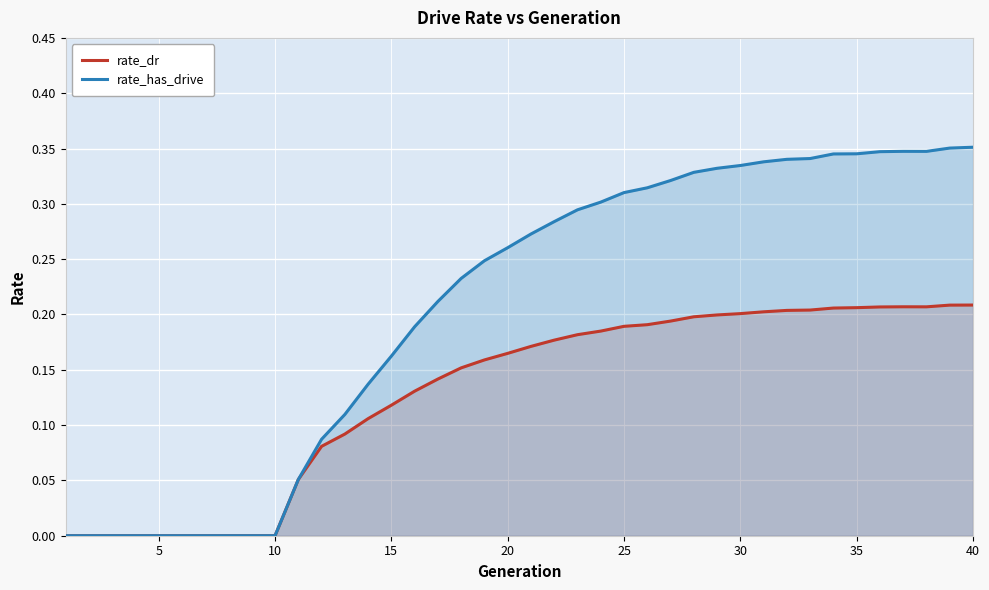

True or false: rate_has_drive and rate_dr intersect in this chart.

False